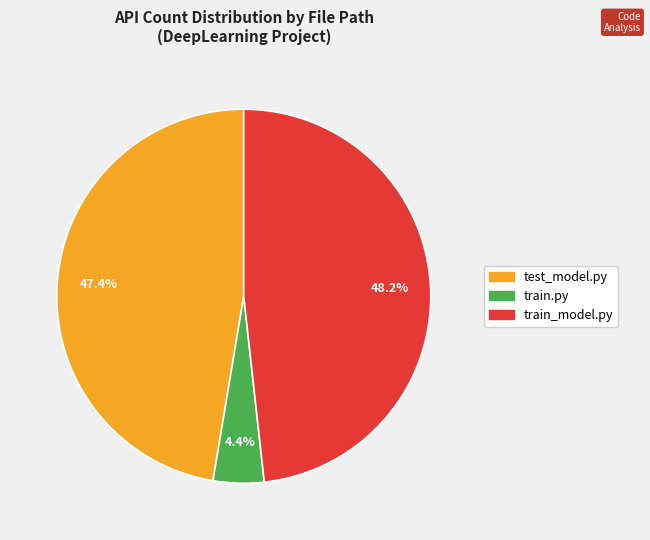

What percentage do test_model.py and train.py together represent?

51.8%